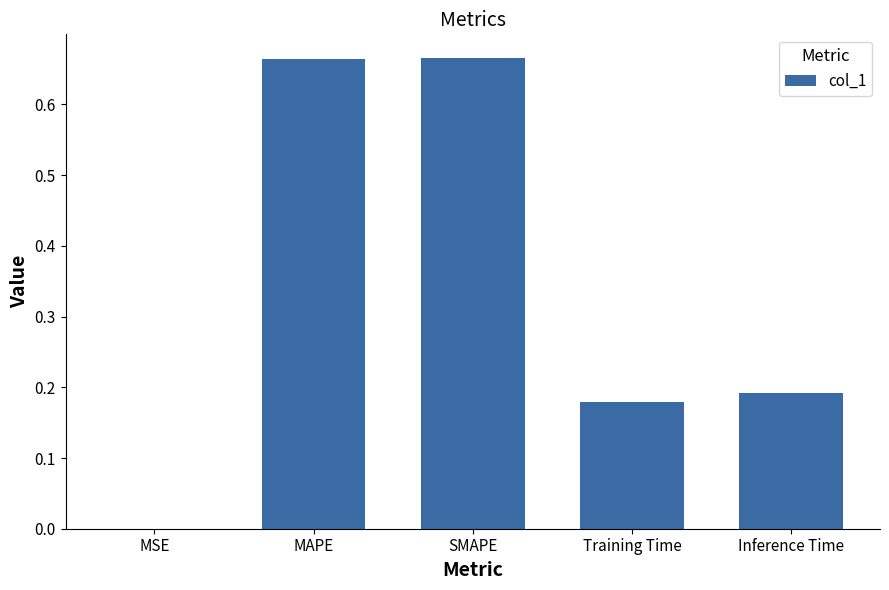

What is the change in value from MSE to SMAPE?

+0.7